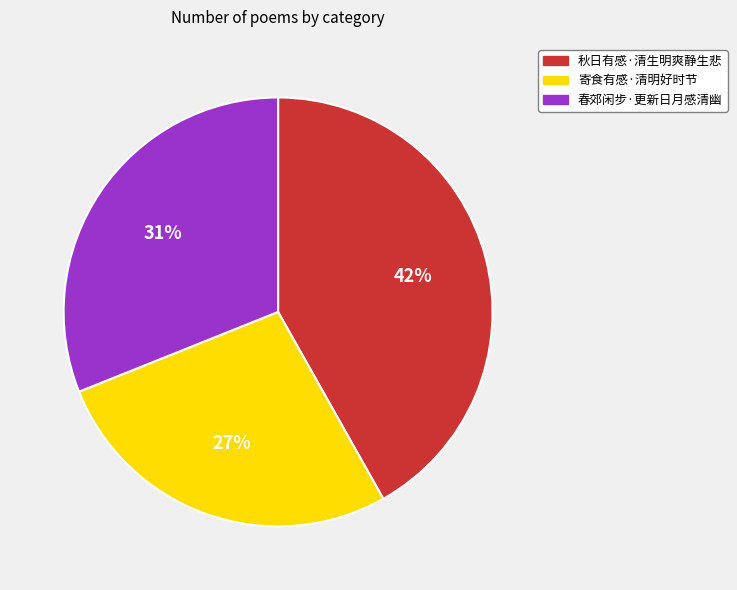

How many slices are in this pie chart?

3